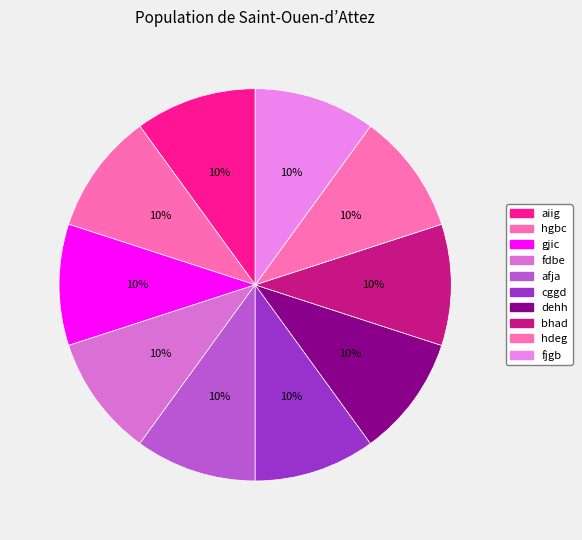

Does any single category account for the majority?

No